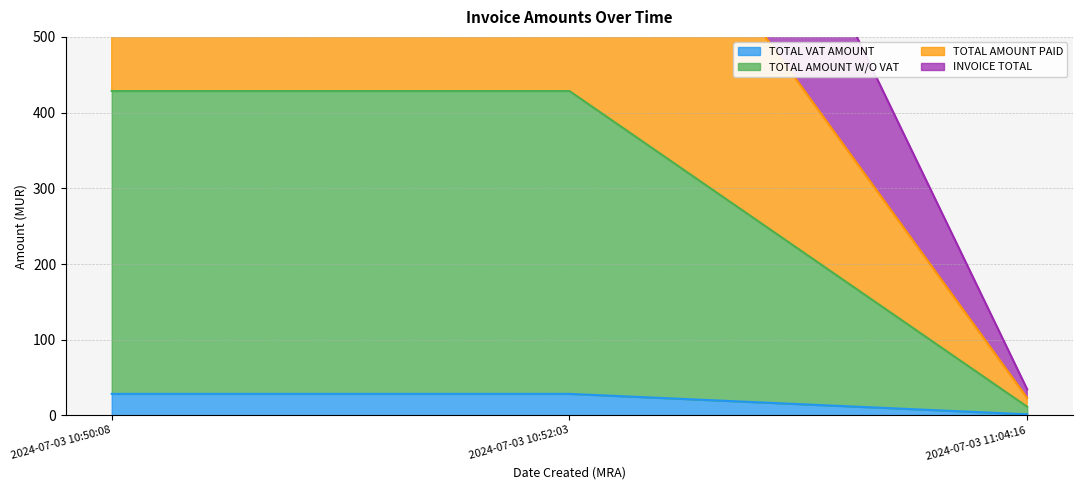

Is it true that TOTAL AMOUNT PAID equals 857.0 at 2024-07-03 10:52:03?

True